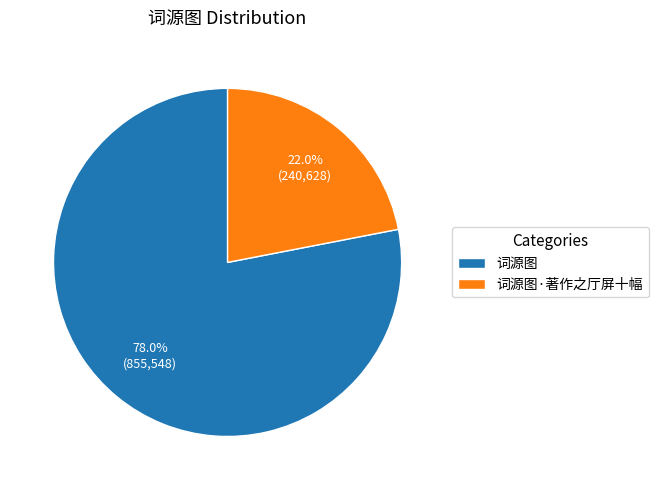

To the nearest percent, what is the difference between the 词源图 and 词源图·著作之厅屏十幅 slice percentages?

56%